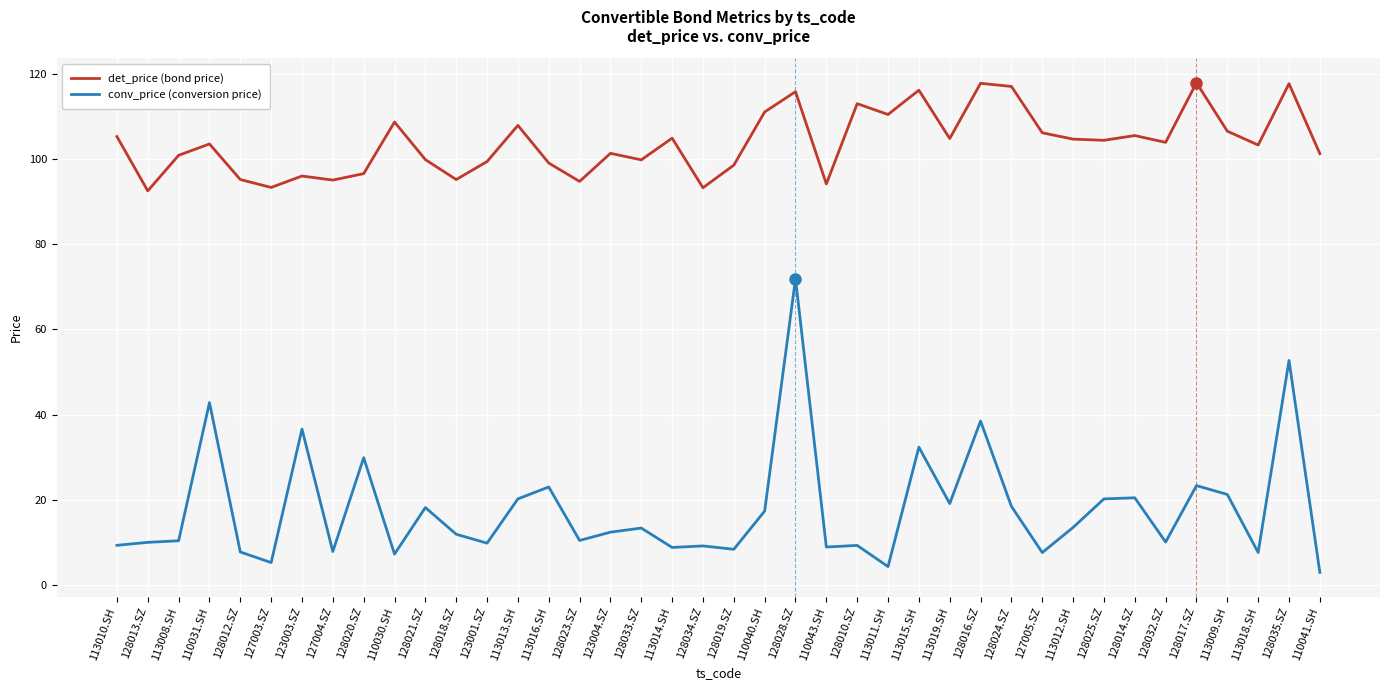

Which series has the largest total across all categories?

det_price (bond price)